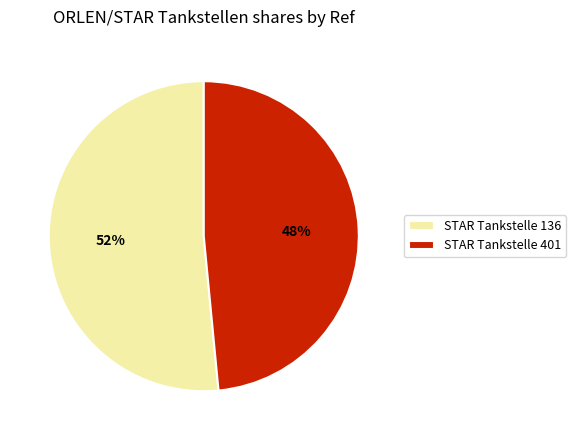

Which category accounts for the majority?

STAR Tankstelle 136